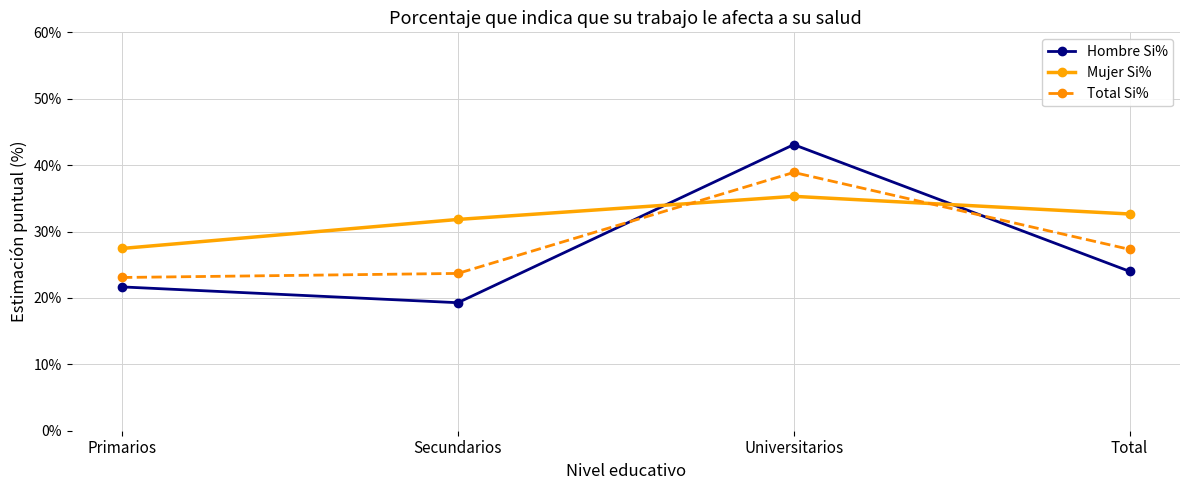

How many intersections are there between Total Si% and Hombre Si%?

2